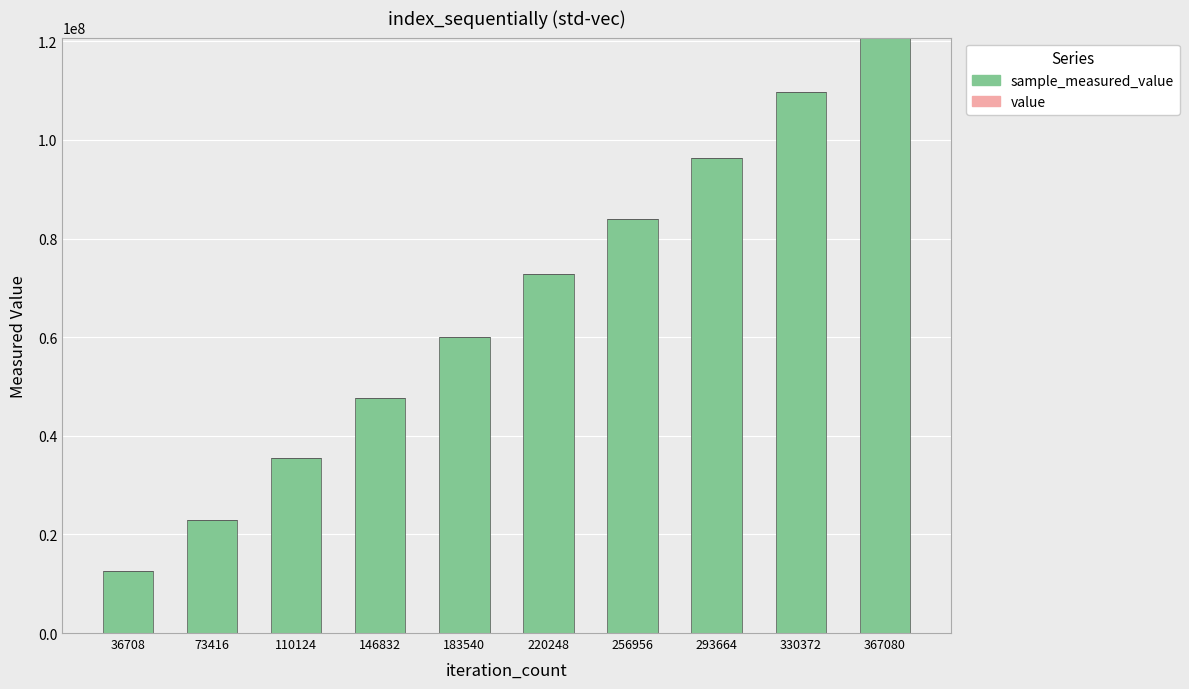

At which category is the sum across all series the highest?

367080